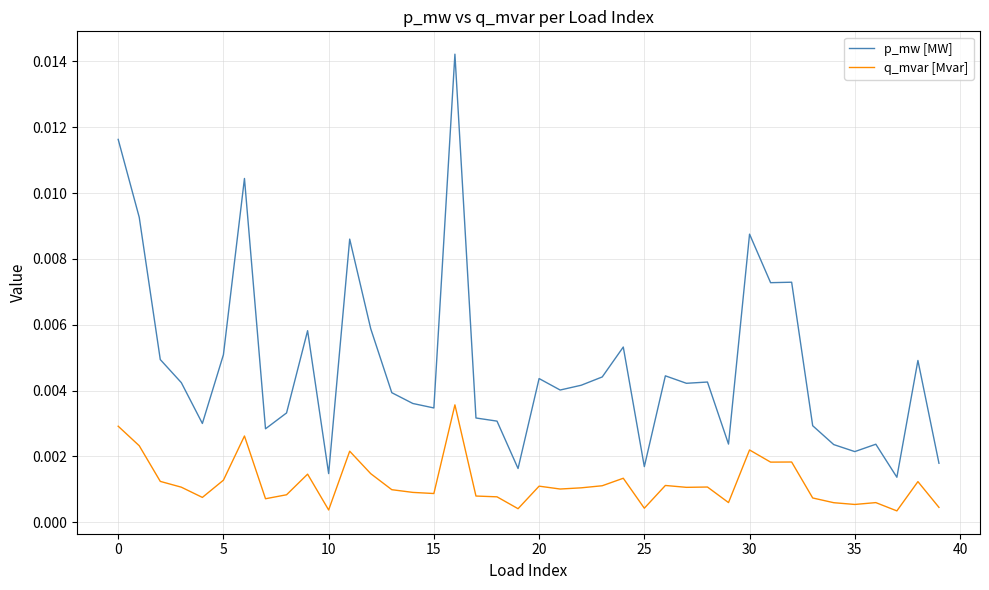

Which series has the widest spread of values?

p_mw [MW]